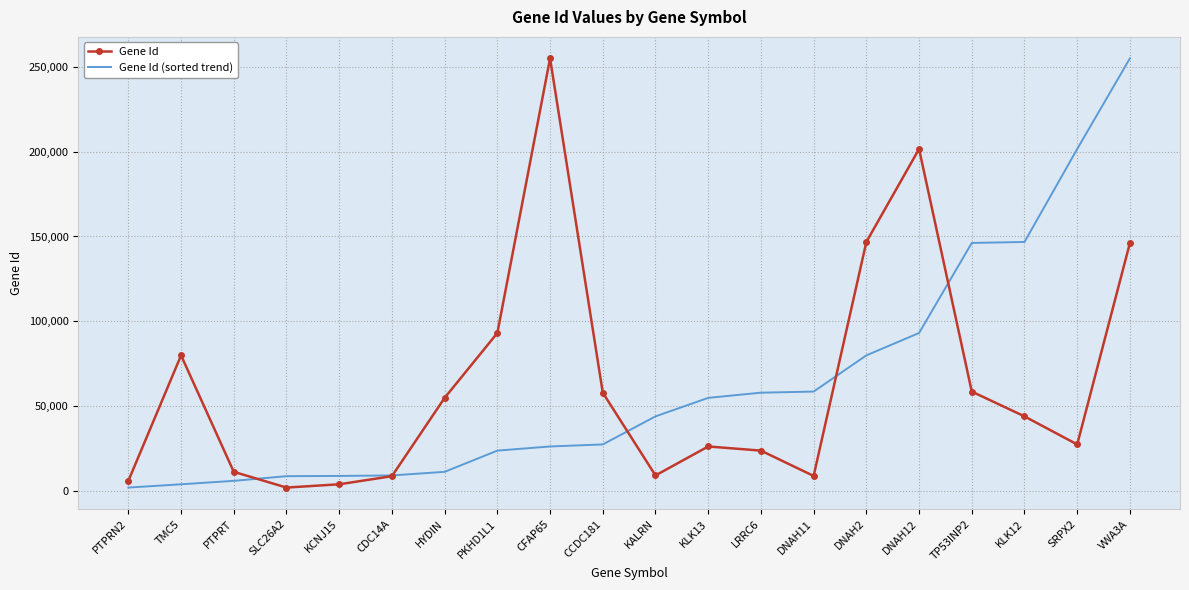

How many distinct data groups are displayed?

2